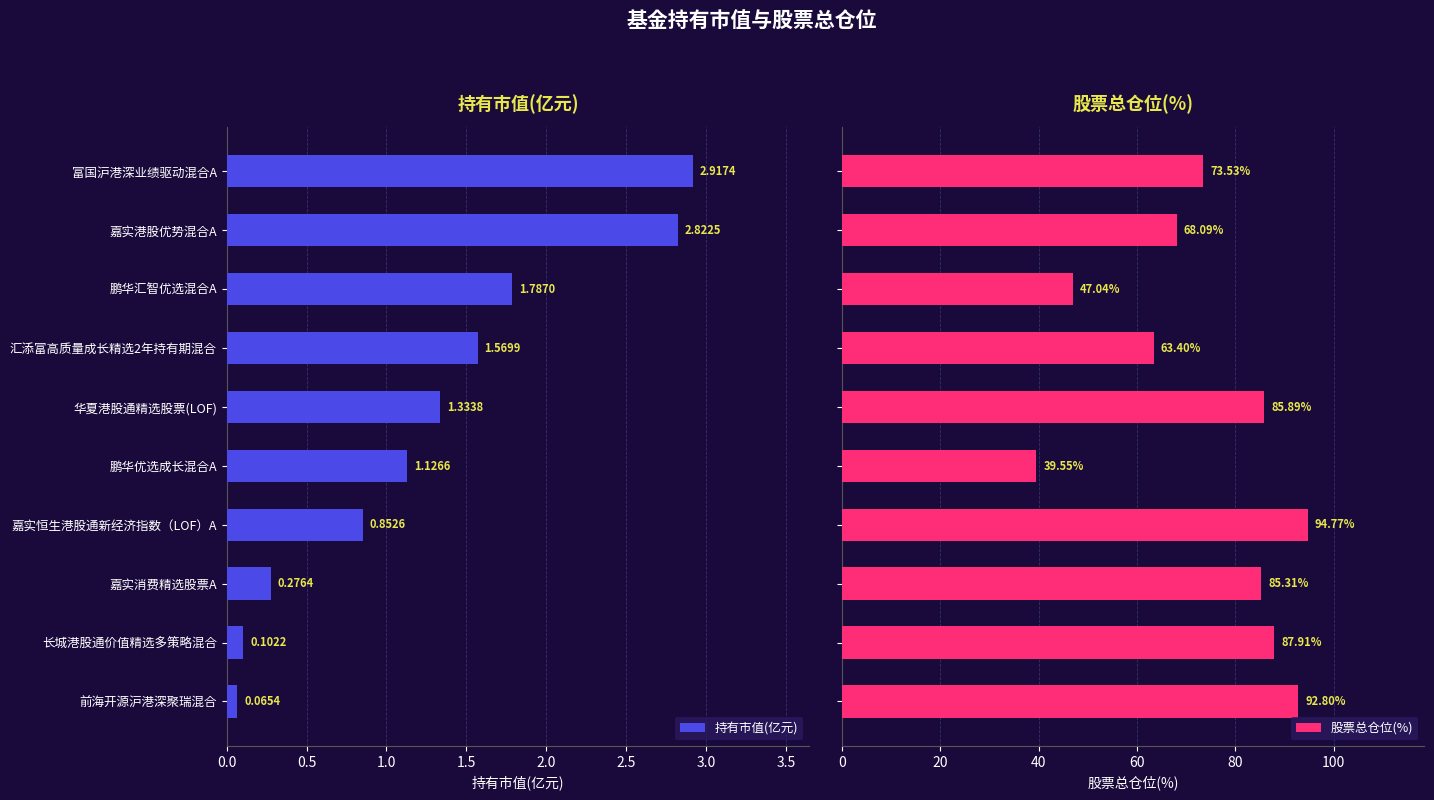

What is the difference between the 持有市值(亿元) values at 鹏华汇智优选混合A and 嘉实消费精选股票A?

1.5